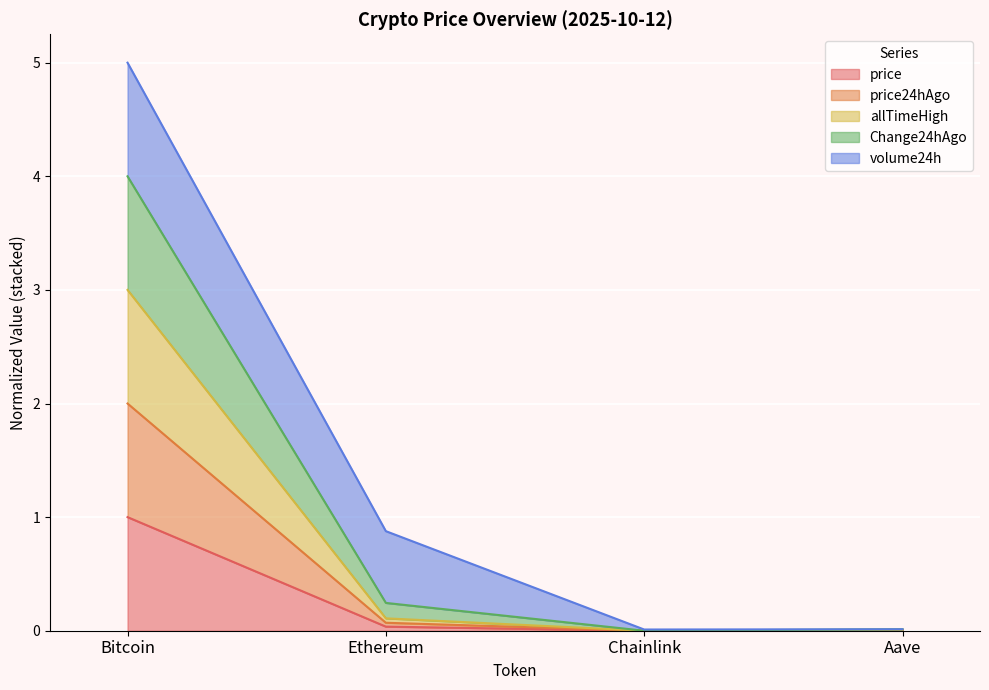

Does the chart display data point markers on the line(s)?

No